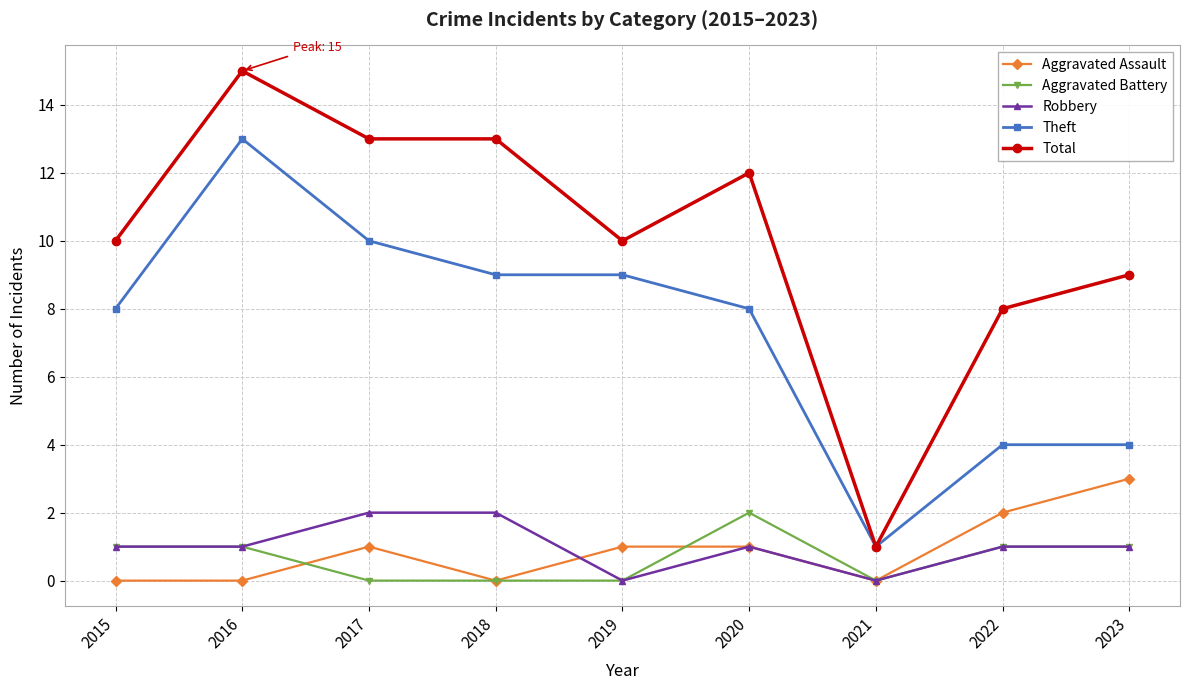

Reading left to right, extract all data points from this chart.

Aggravated Assault: 2015=0	2016=0	2017=1	2018=0	2019=1	2020=1	2021=0	2022=2	2023=3
Aggravated Battery: 2015=1	2016=1	2017=0	2018=0	2019=0	2020=2	2021=0	2022=1	2023=1
Robbery: 2015=1	2016=1	2017=2	2018=2	2019=0	2020=1	2021=0	2022=1	2023=1
Theft: 2015=8	2016=13	2017=10	2018=9	2019=9	2020=8	2021=1	2022=4	2023=4
Total: 2015=10	2016=15	2017=13	2018=13	2019=10	2020=12	2021=1	2022=8	2023=9